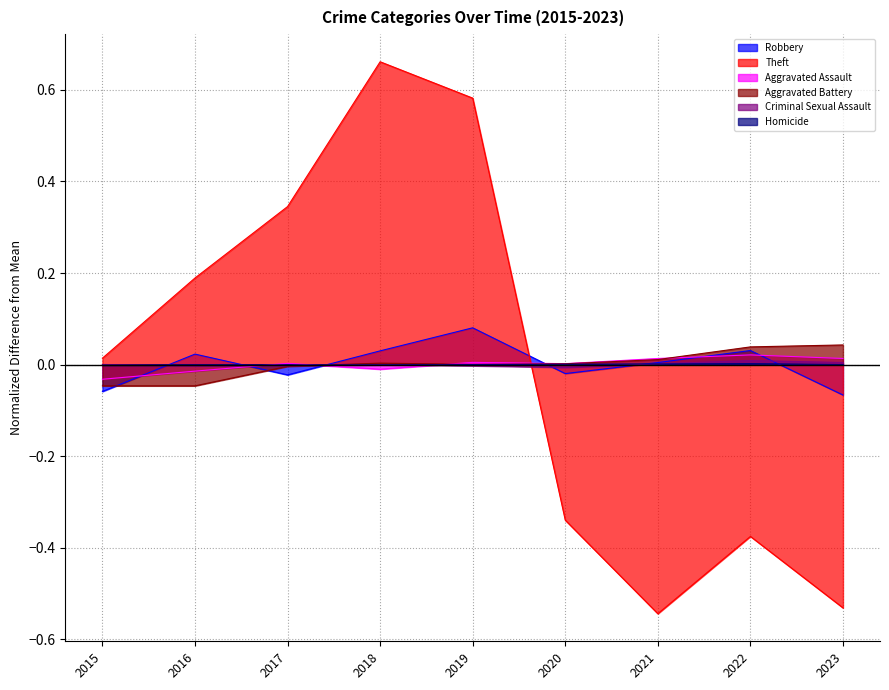

Reading right to left, extract all data points from this chart.

Robbery: -0.1	0.0	0.0	-0.0	0.1	0.0	-0.0	0.0	-0.1
Theft: -0.5	-0.4	-0.5	-0.3	0.6	0.7	0.3	0.2	0.0
Aggravated Assault: 0.0	0.0	0.0	0.0	0.0	-0.0	0.0	-0.0	-0.0
Aggravated Battery: 0.0	0.0	0.0	0.0	0.0	0.0	-0.0	-0.0	-0.0
Criminal Sexual Assault: 0.0	0.0	0.0	-0.0	-0.0	-0.0	-0.0	-0.0	0.0
Homicide: -0.0	0.0	0.0	0.0	-0.0	-0.0	-0.0	-0.0	-0.0